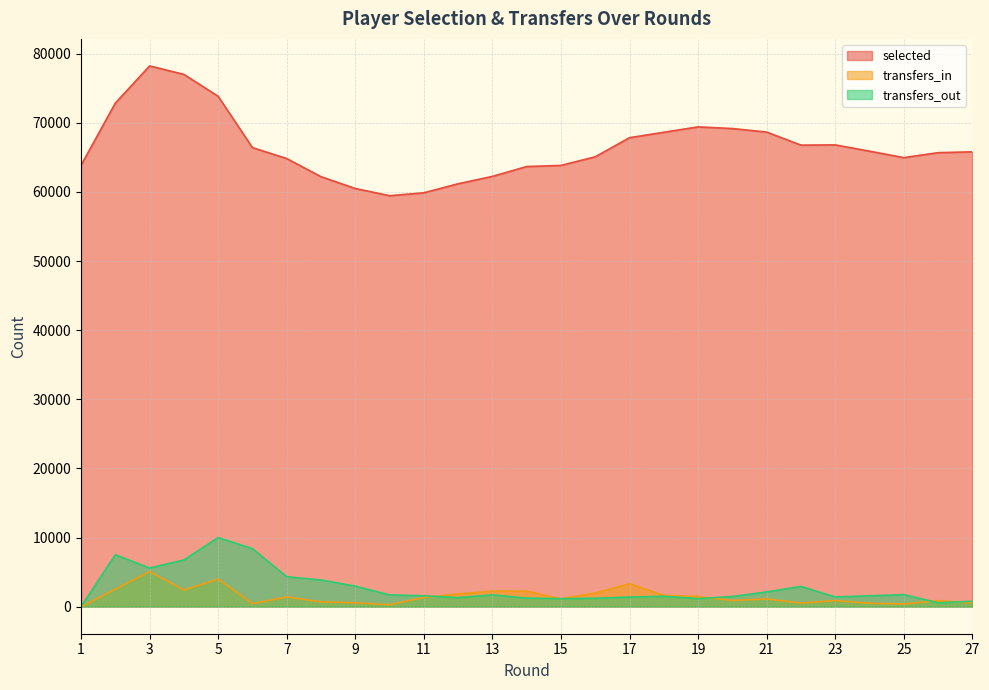

Is the value of selected at 12 greater than the value of transfers_out at 6?

Yes